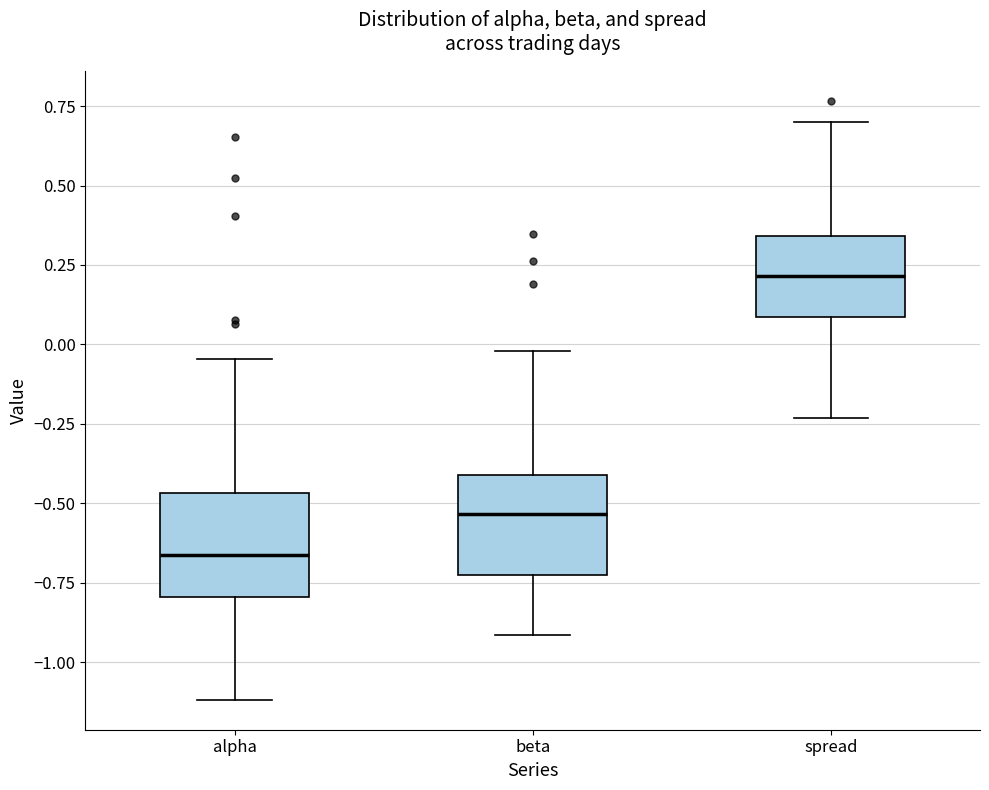

Which box's median line is the highest?

spread